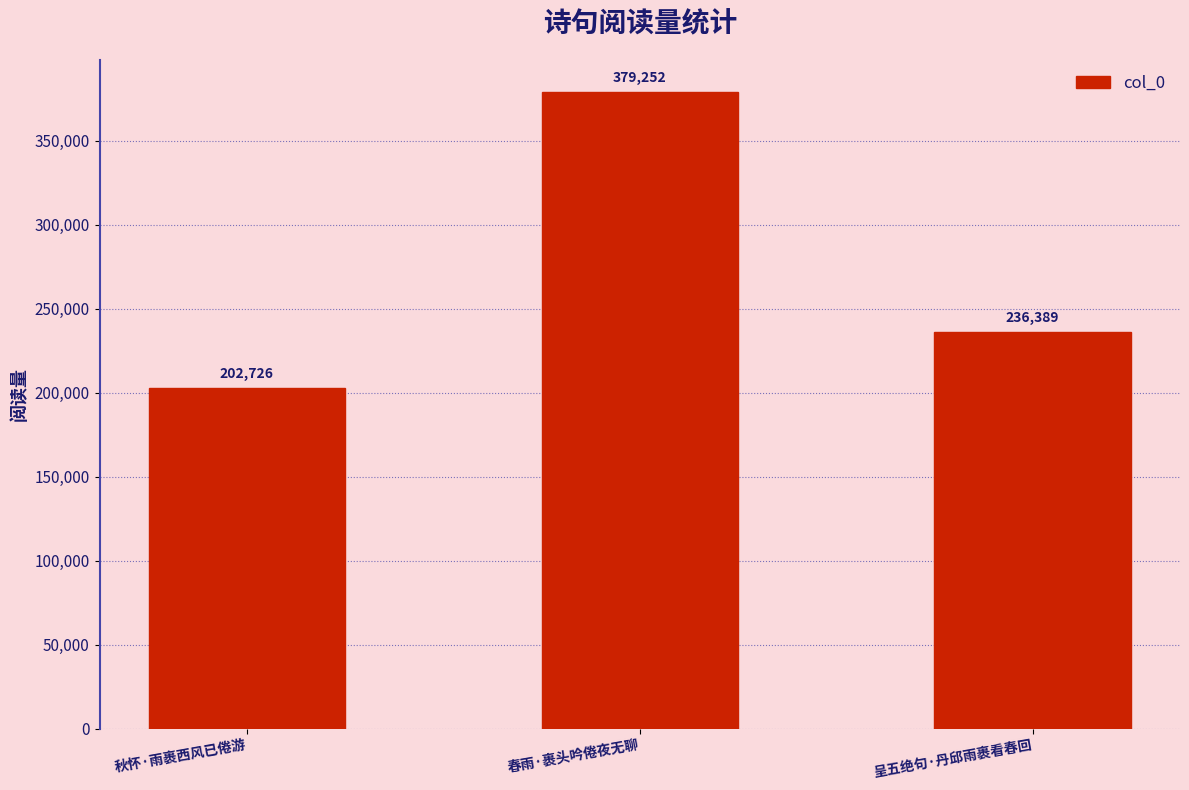

Are the bars horizontal?

No